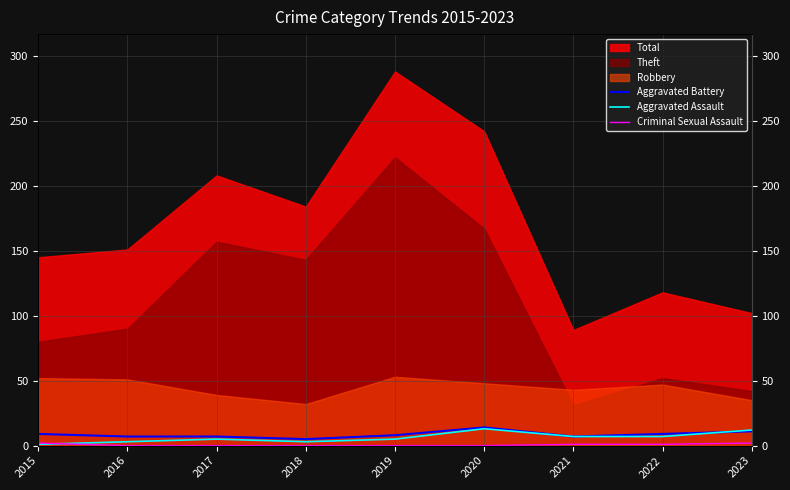

How many values in Criminal Sexual Assault are above zero?

4